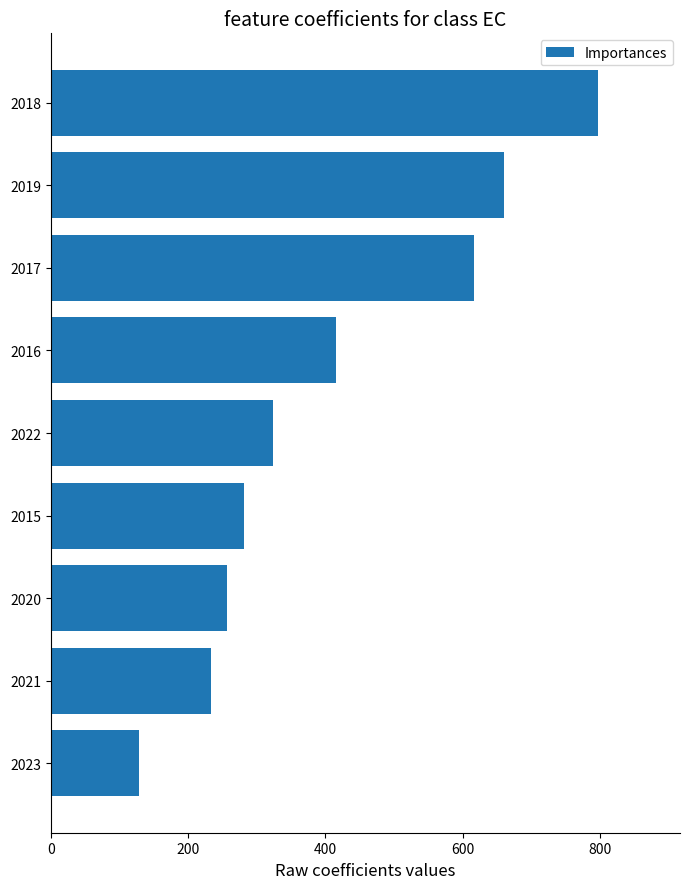

What is the sum of all values?

3715